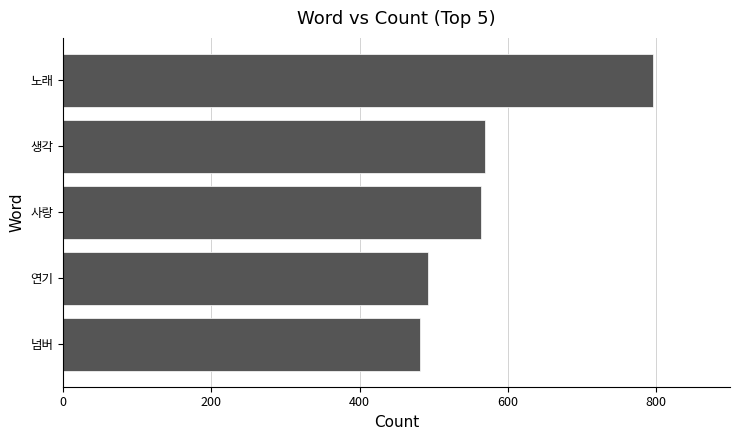

Approximately how many times larger is the value at 노래 compared to 사랑?

1.4